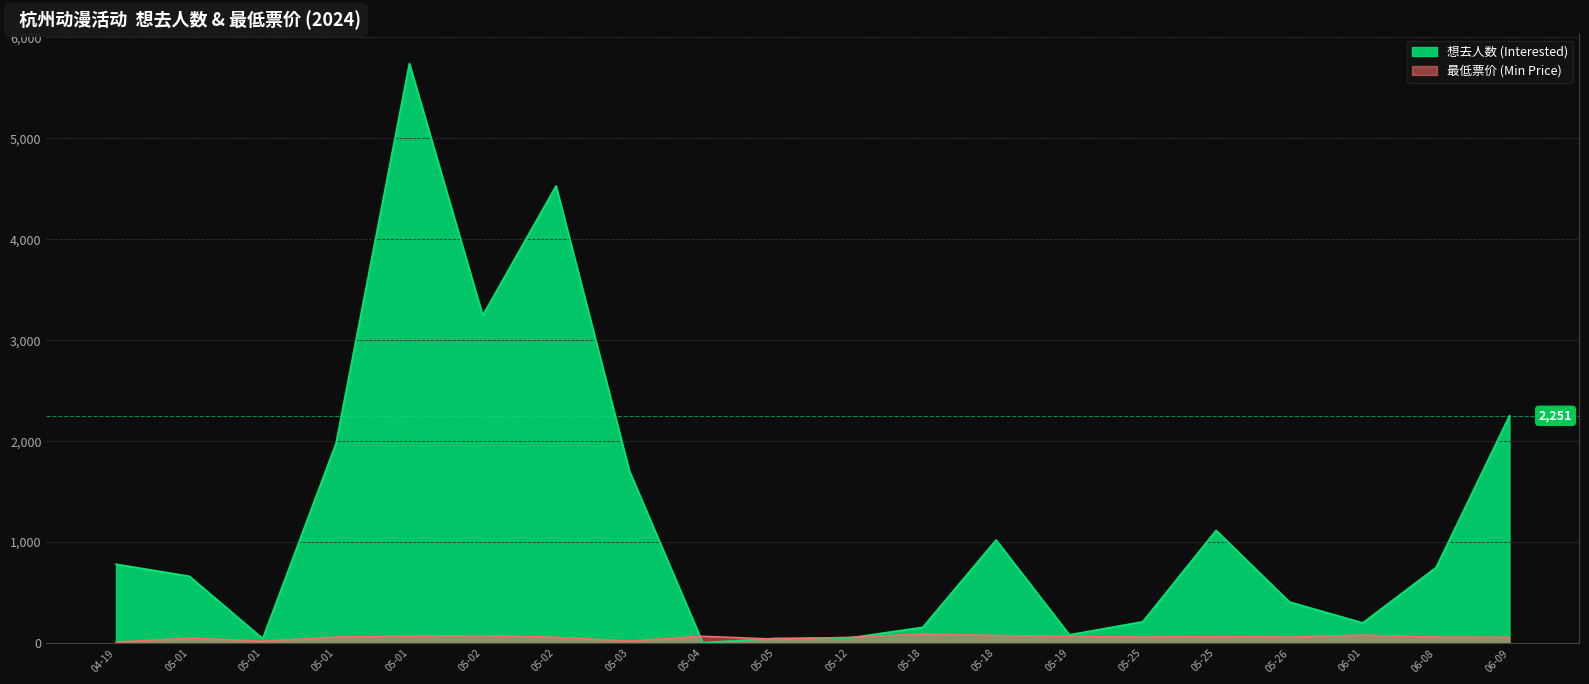

Rank the series at 05-12 from highest to lowest value.

最低票价 (Min Price), 想去人数 (Interested)